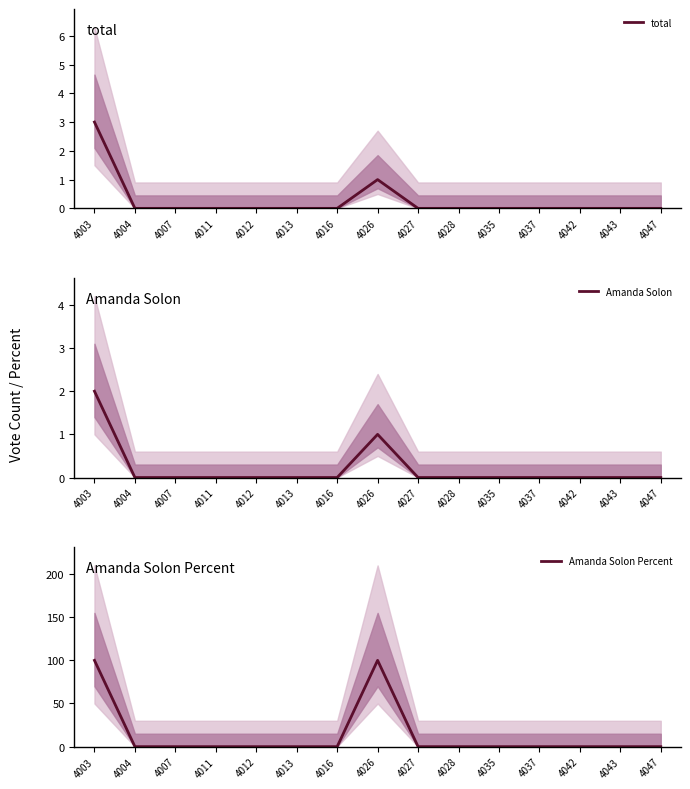

Where is total nearest to the value 1?

4026